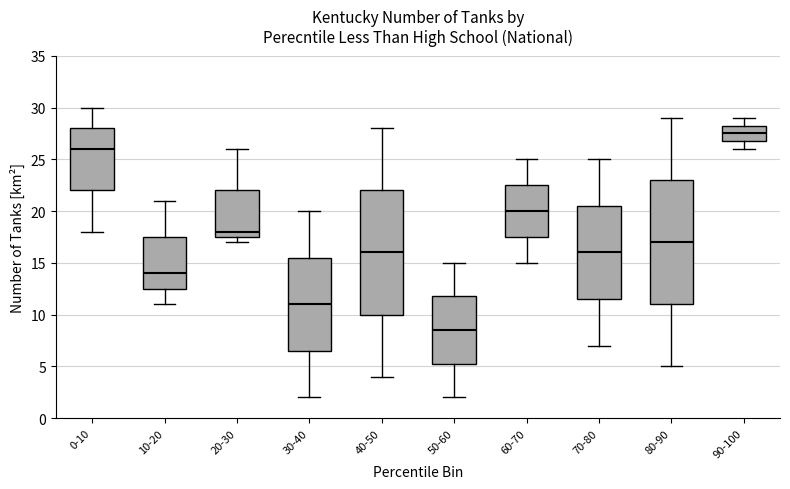

Reading left to right, transcribe this box plot: for each box, give where its median line is, the range the box spans, and where its two whiskers end, as read against the y-axis. The values are not printed on the chart, so give them approximately, as read against the axis.

0-10: median 26.0, box 22.0 to 28.0, whiskers 18.0 to 30.0
10-20: median 14.0, box 12.5 to 17.5, whiskers 11.0 to 21.0
20-30: median 18.0, box 17.5 to 22.0, whiskers 17.0 to 26.0
30-40: median 11.0, box 6.5 to 15.5, whiskers 2.0 to 20.0
40-50: median 16.0, box 10.0 to 22.0, whiskers 4.0 to 28.0
50-60: median 8.5, box 5.5 to 12.0, whiskers 2.0 to 15.0
60-70: median 20.0, box 17.5 to 22.5, whiskers 15.0 to 25.0
70-80: median 16.0, box 11.5 to 20.5, whiskers 7.0 to 25.0
80-90: median 17.0, box 11.0 to 23.0, whiskers 5.0 to 29.0
90-100: median 27.5, box 27.0 to 28.5, whiskers 26.0 to 29.0